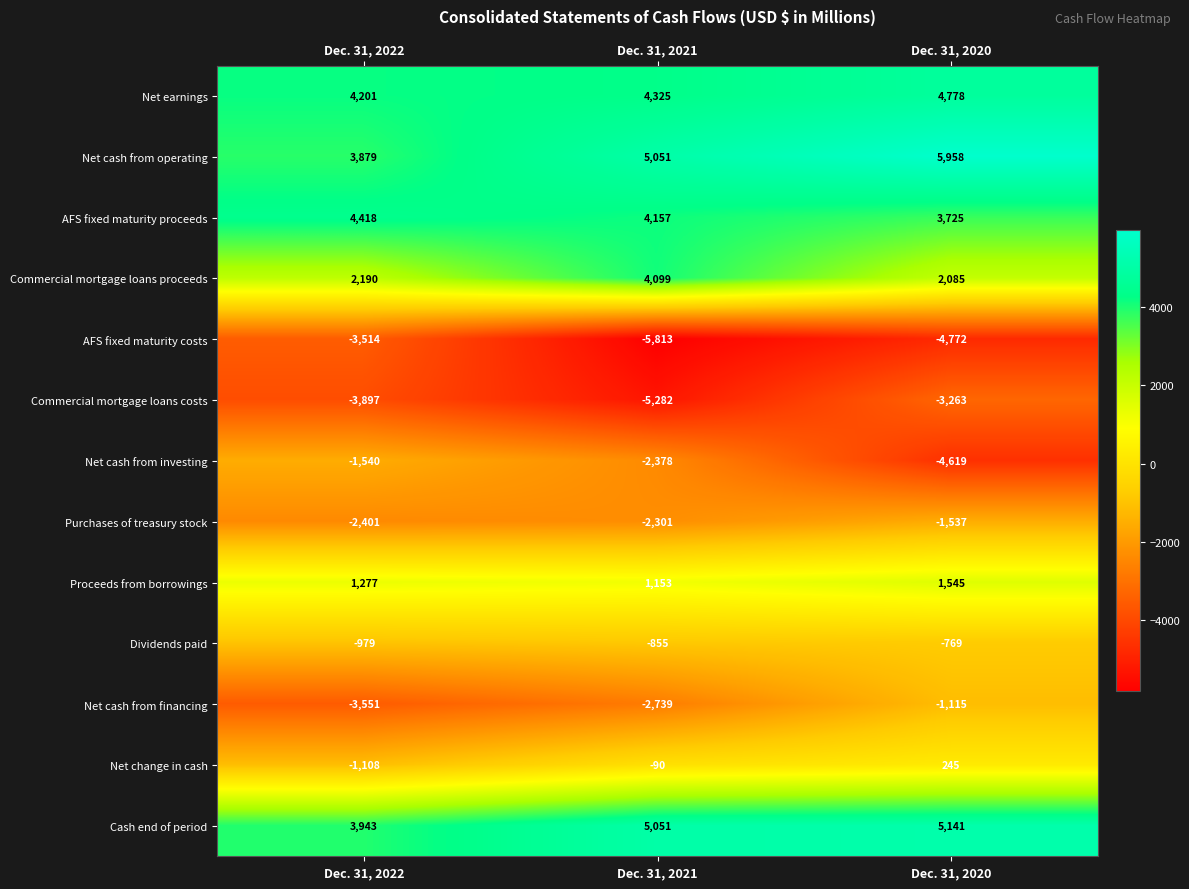

True or false: AFS fixed maturity costs has a value of -7079 at Dec. 31, 2020.

False